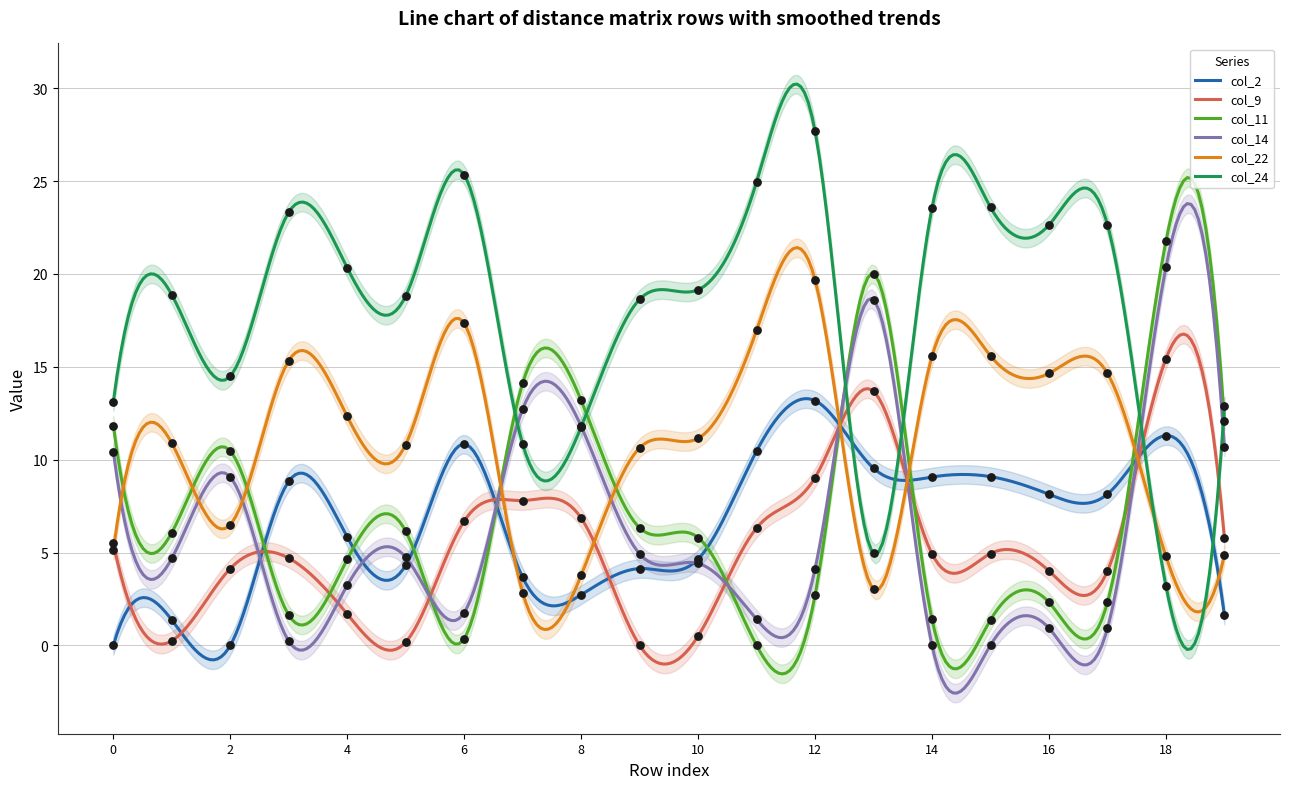

Which series contains the lowest Y value?

col_2